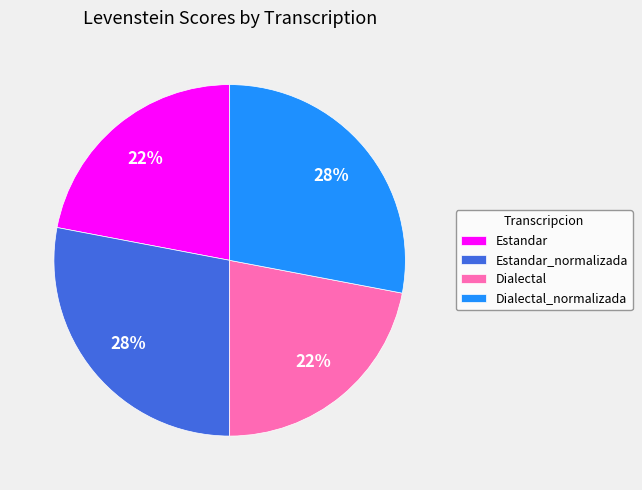

What is the ratio of the value at Dialectal_normalizada to the value at Estandar?

1.3